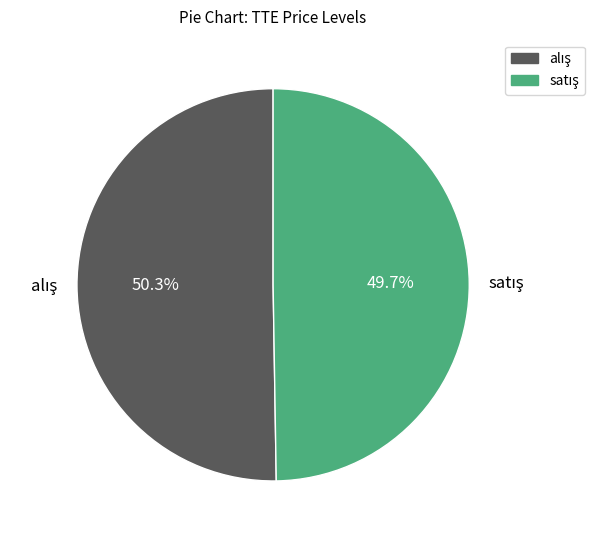

Does any single category account for the majority?

Yes